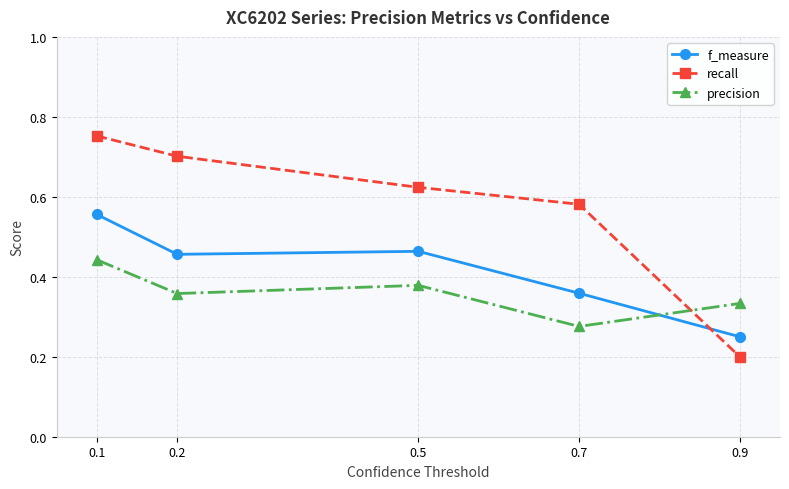

Between 0.5 and 0.7, which series saw the biggest shift?

f_measure